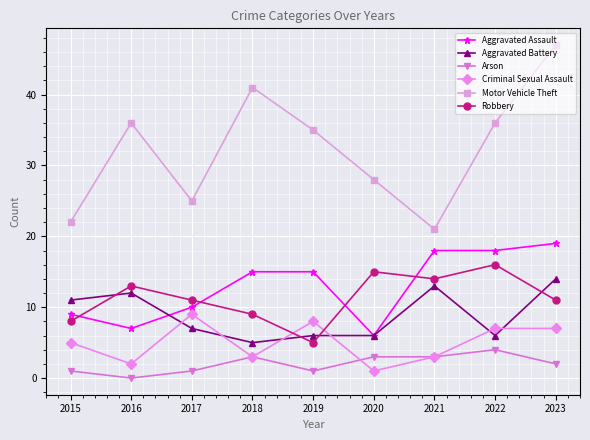

At which category does the chart reach its peak across all series?

2023